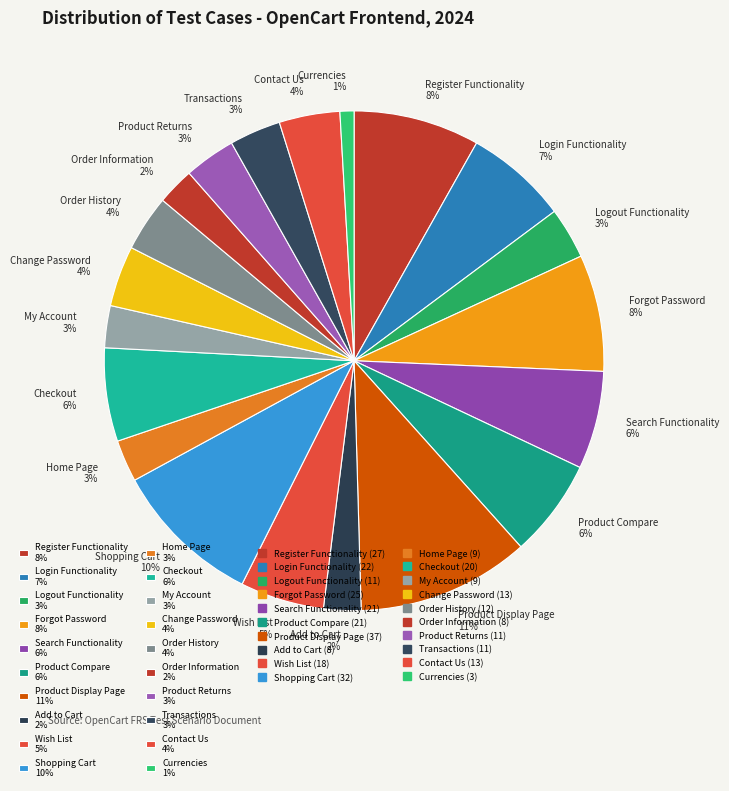

How many slices are in this pie chart?

20